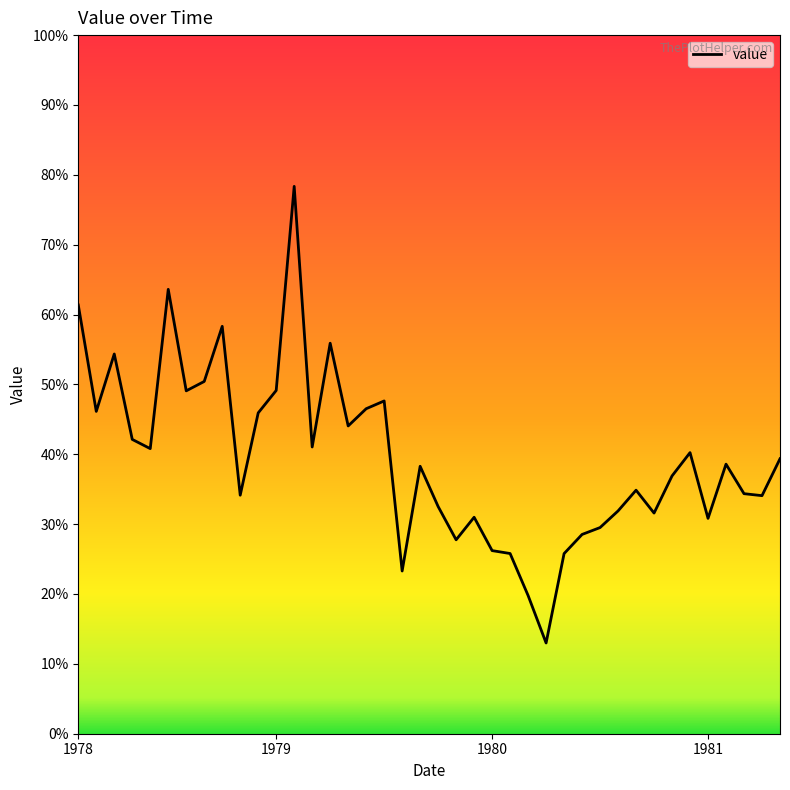

Is this an area chart (filled region under the line)?

No